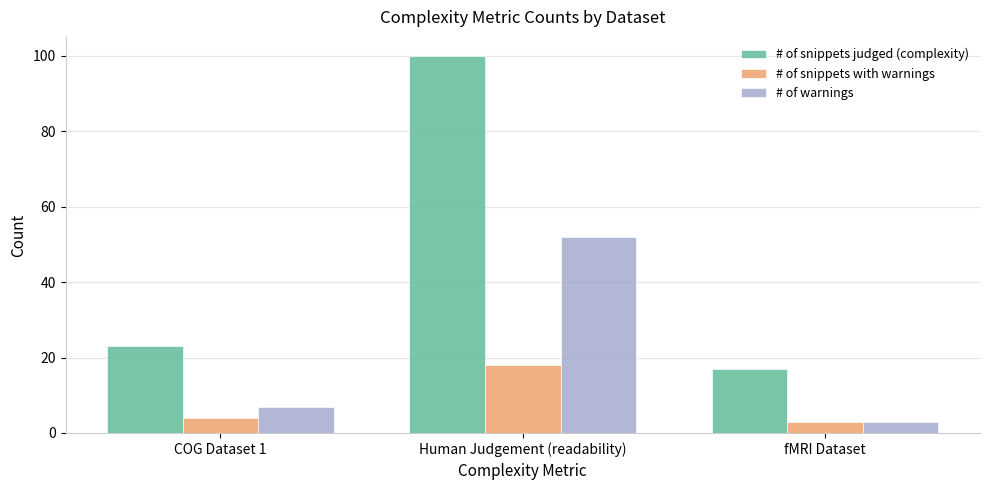

What value does the # of warnings series have at fMRI Dataset, to the nearest 5?

5